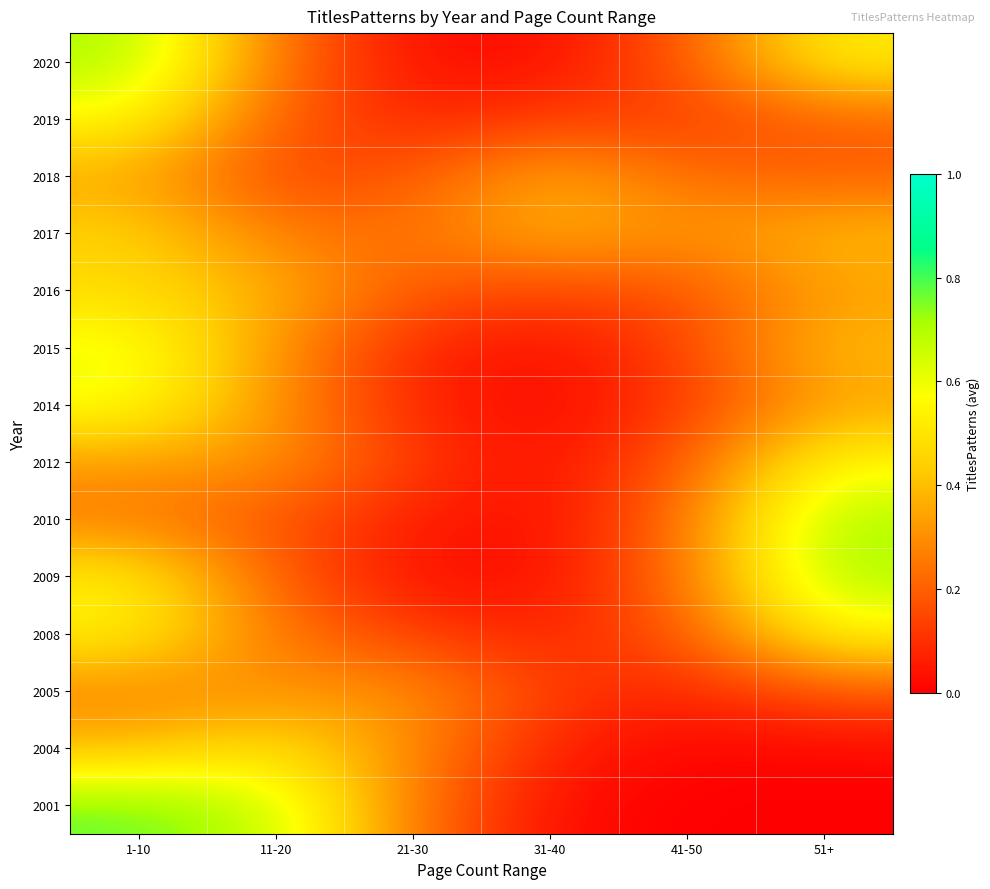

At which category does the chart reach its minimum across all series?

51+